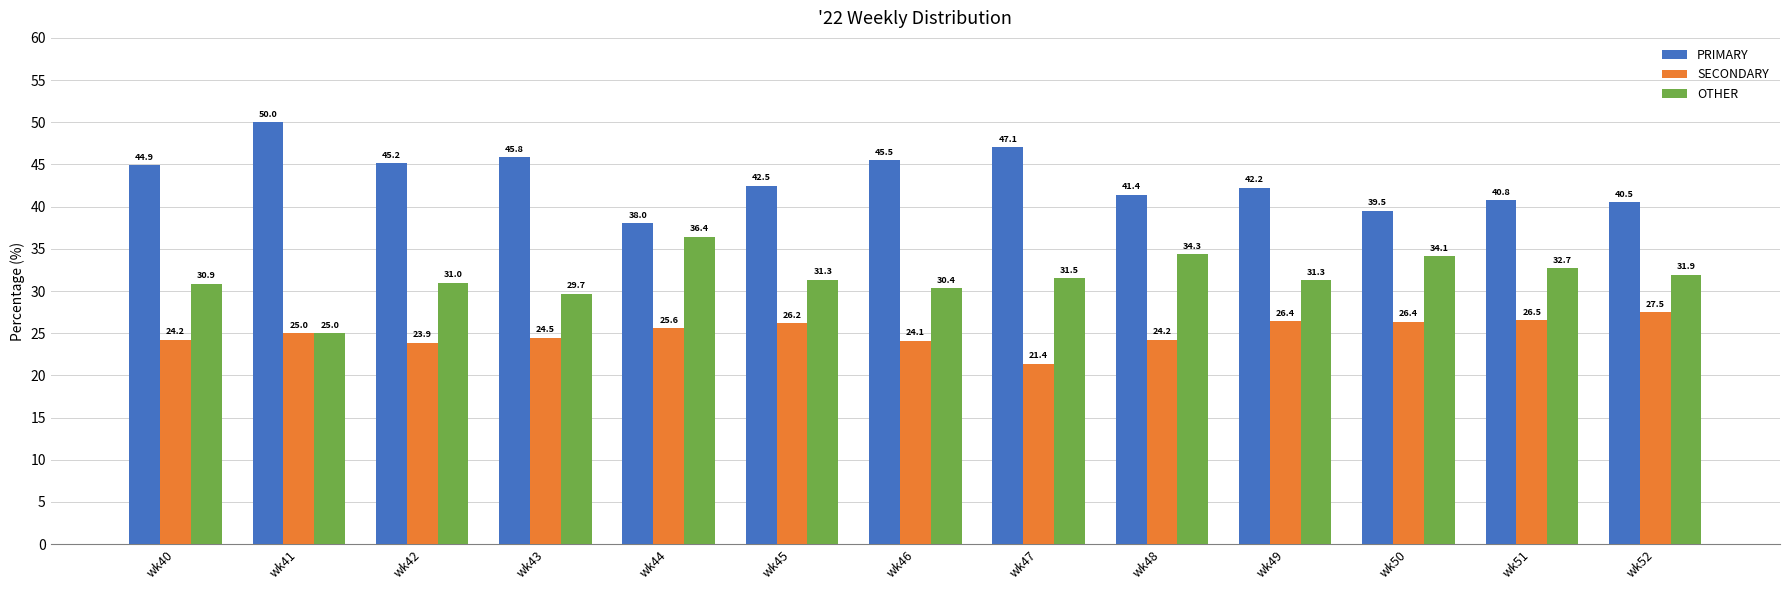

Reading left to right, extract all data points from this chart.

PRIMARY: 44.9	50.0	45.2	45.8	38.0	42.5	45.5	47.1	41.4	42.2	39.5	40.8	40.5
SECONDARY: 24.2	25.0	23.9	24.5	25.6	26.2	24.1	21.4	24.2	26.4	26.4	26.5	27.5
OTHER: 30.9	25.0	31.0	29.7	36.4	31.3	30.4	31.5	34.3	31.3	34.1	32.7	31.9